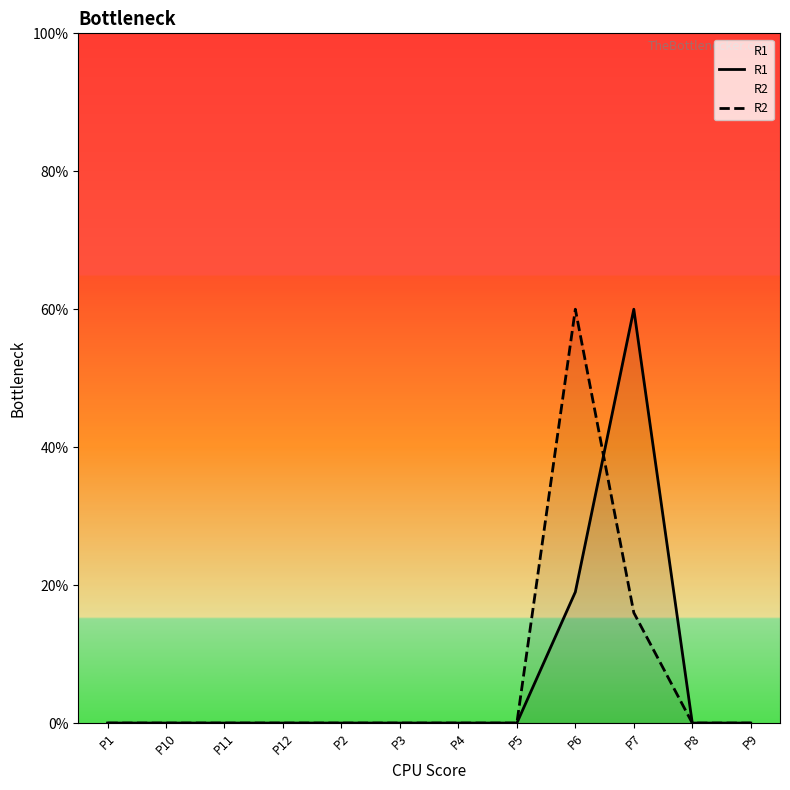

What is the label of the 5th point from the right?

P5